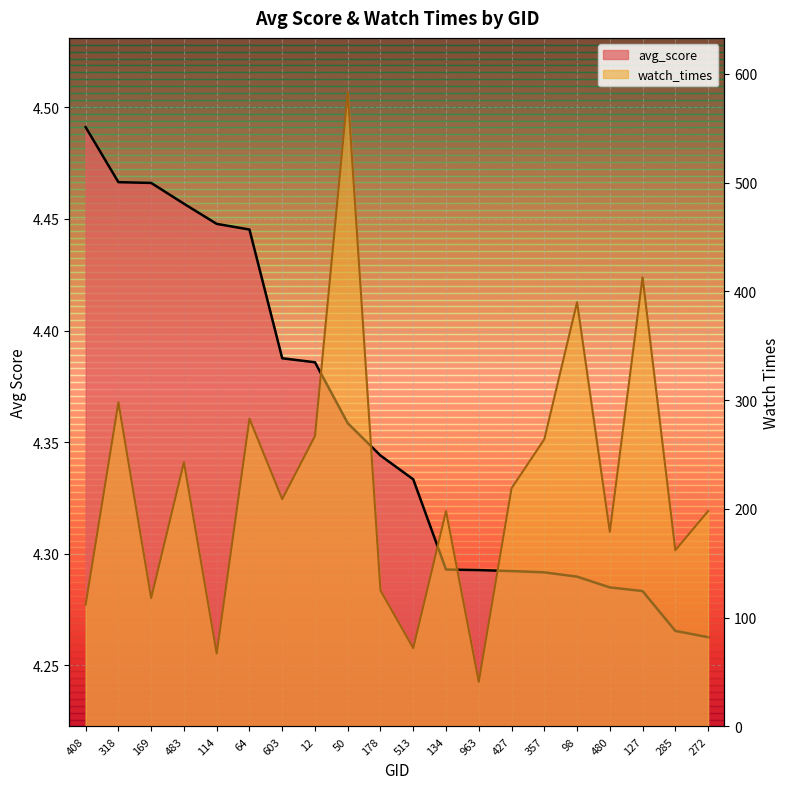

Read the watch_times value at 357.

264.0